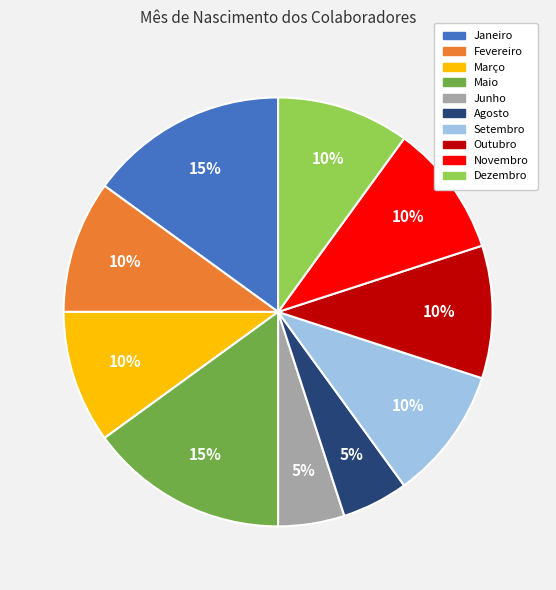

Do Setembro and Agosto together represent more than half of the pie?

No